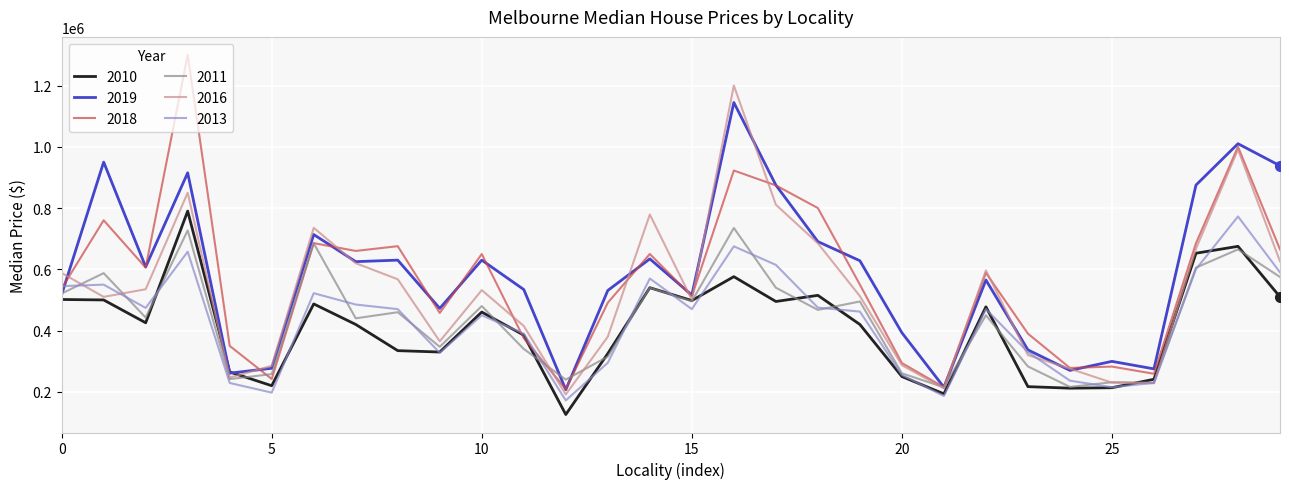

How many values in the 2016 series are below 532000?

15